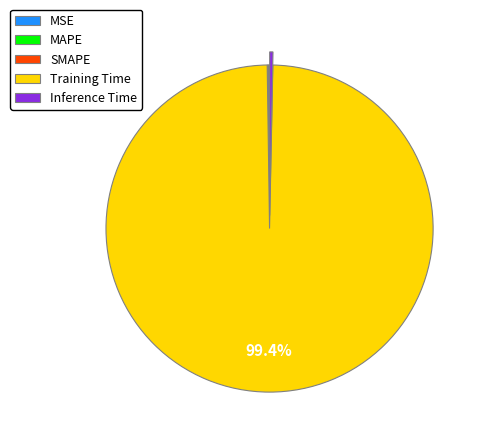

What is the majority slice?

Training Time